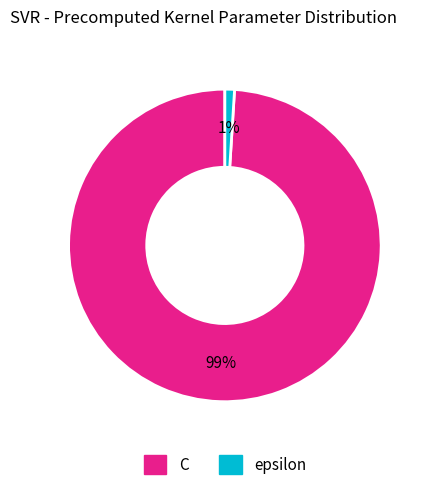

To the nearest percent, what is the difference between the largest and smallest slice percentages?

98%